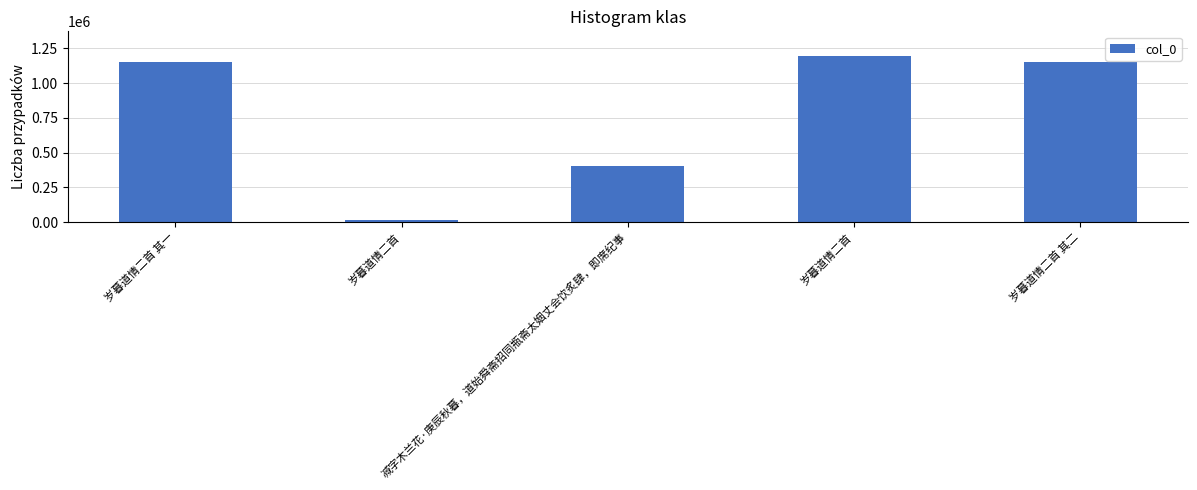

Is it true that the value at 岁暮道情二首 is 18042?

True